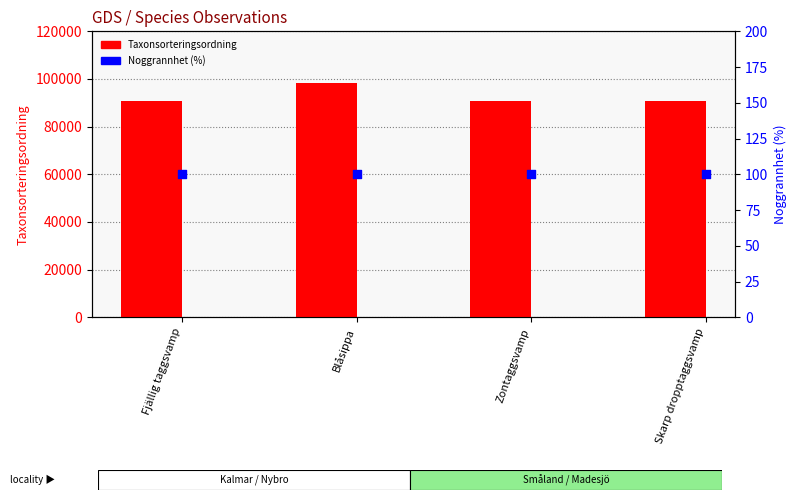

At which category is the sum across all series the highest?

Blåsippa